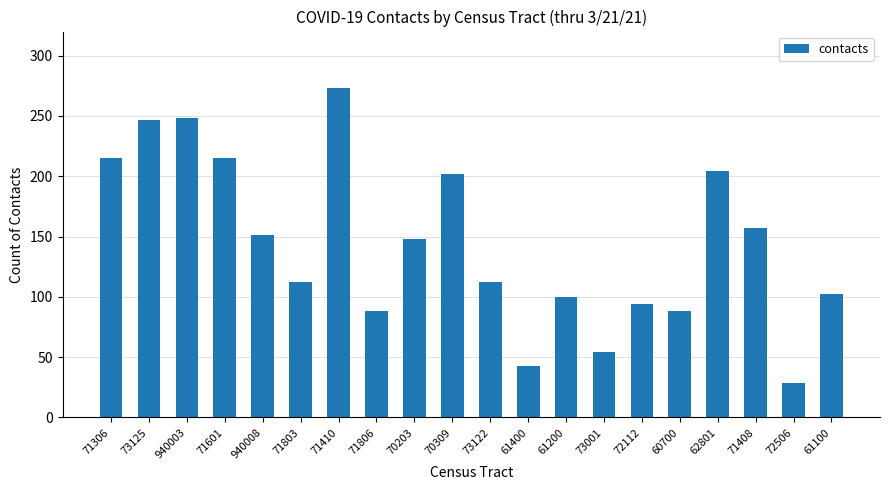

How many data points are less than 148?

10